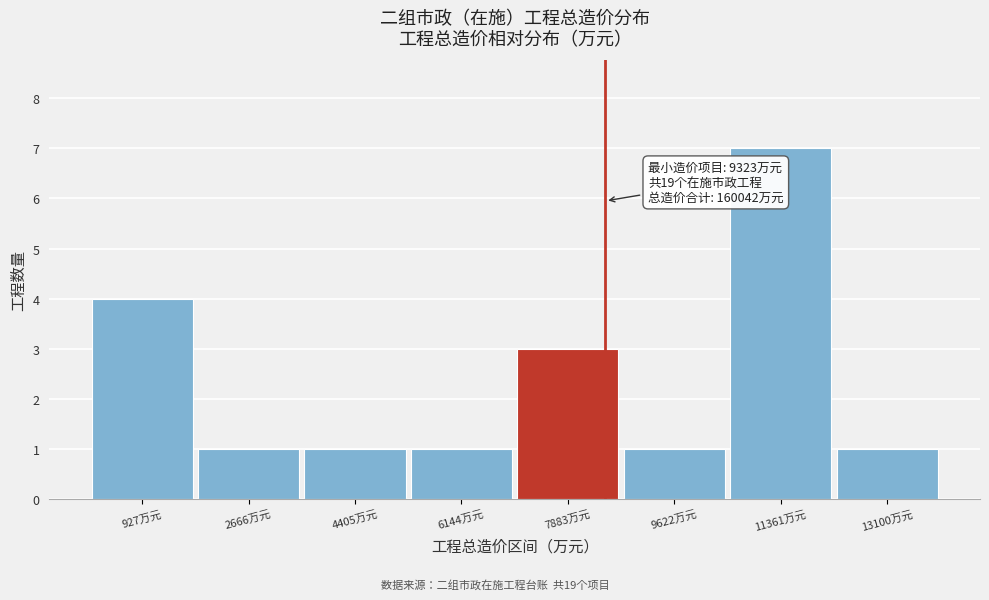

Reading right to left, extract all data points from this chart.

1	7	1	3	1	1	1	4